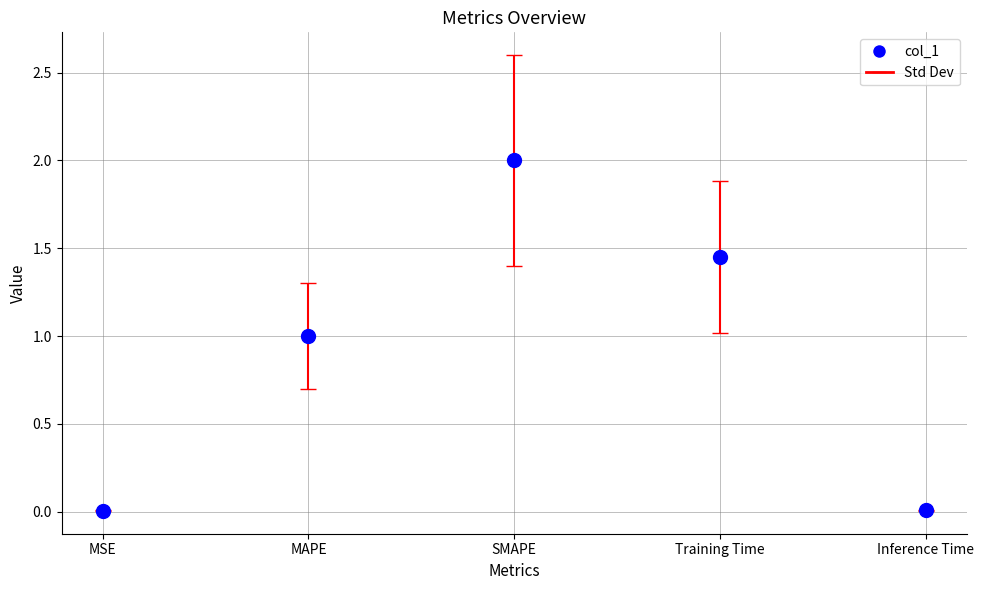

What is the average Y value?

0.9